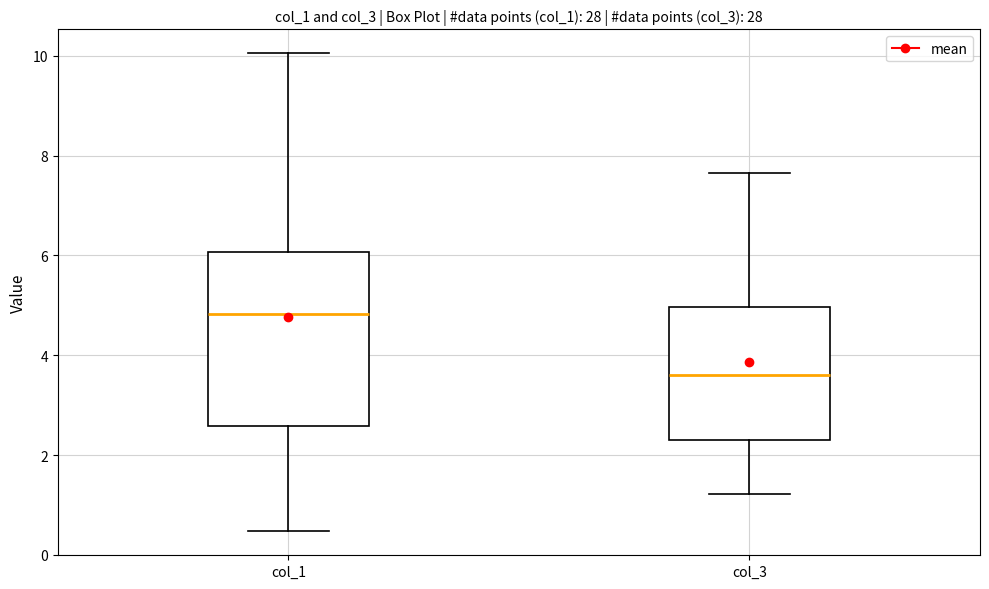

Reading left to right, transcribe this box plot: for each box, give where its median line is, the range the box spans, and where its two whiskers end, as read against the y-axis. The values are not printed on the chart, so give them approximately, as read against the axis.

col_1: median 4.8, box 2.6 to 6.0, whiskers 0.4 to 10.0
col_3: median 3.6, box 2.4 to 5.0, whiskers 1.2 to 7.6